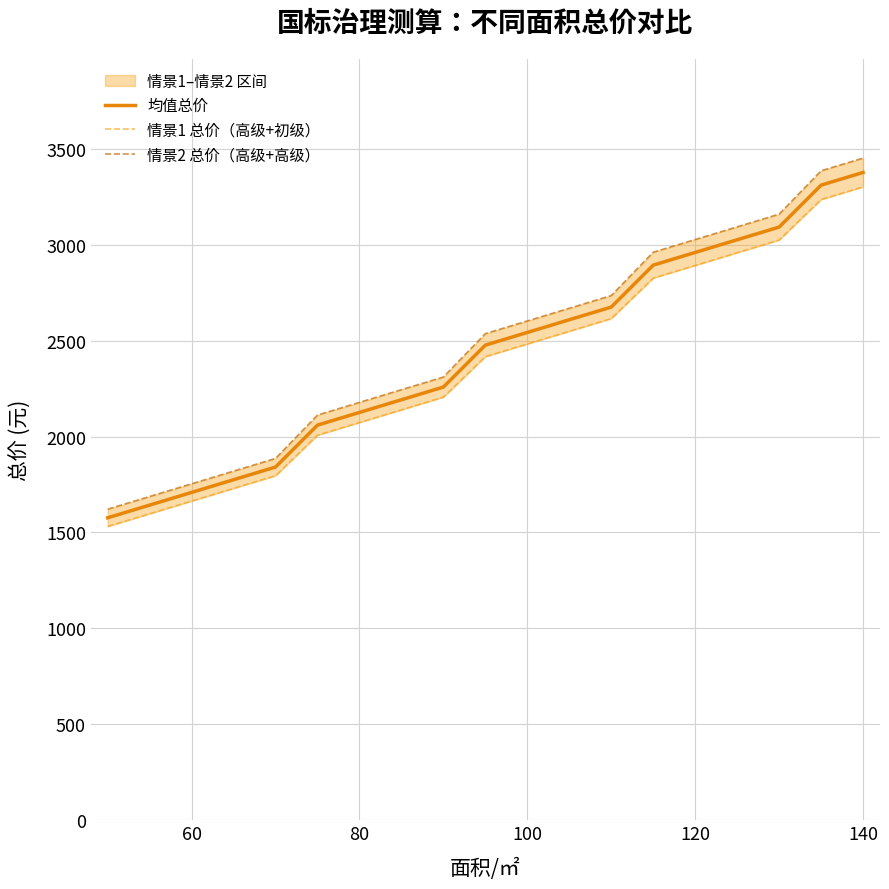

How many data points in 均值总价 are less than 2476?

9